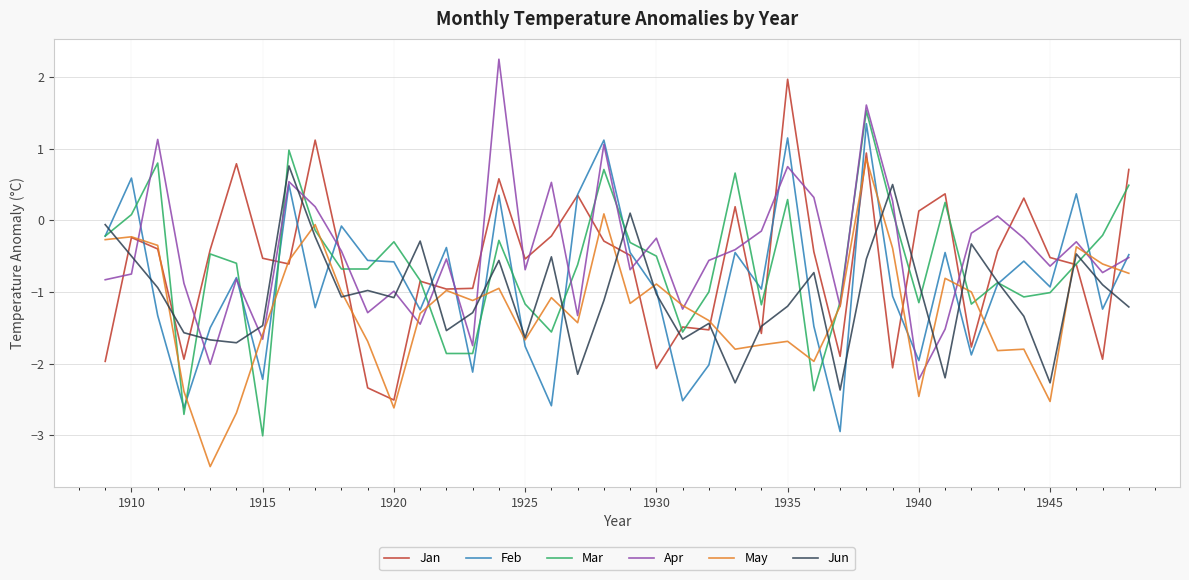

True or false: Feb and May intersect in this chart.

True